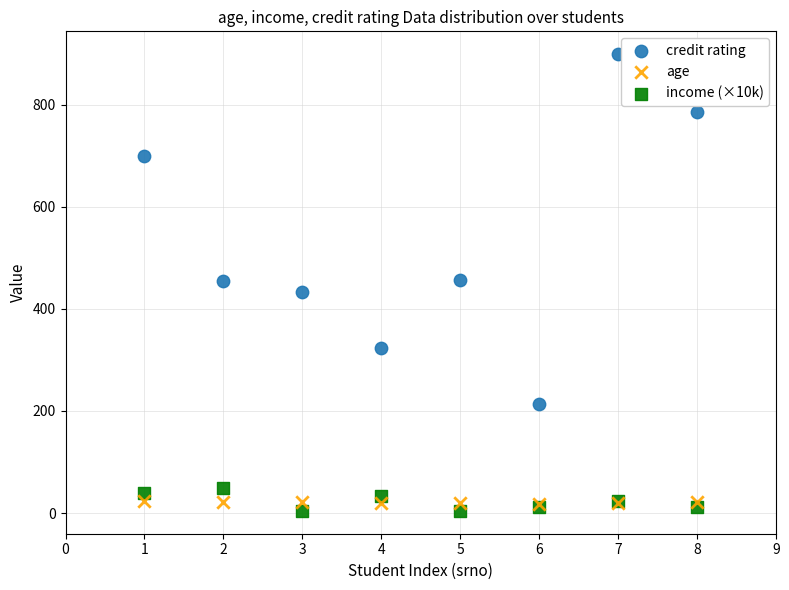

Which series has the widest spread of Y values?

credit rating